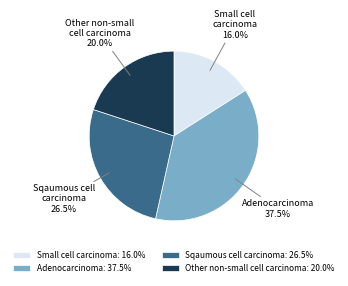

What percentage is the Small cell carcinoma slice, to the nearest percent?

16%